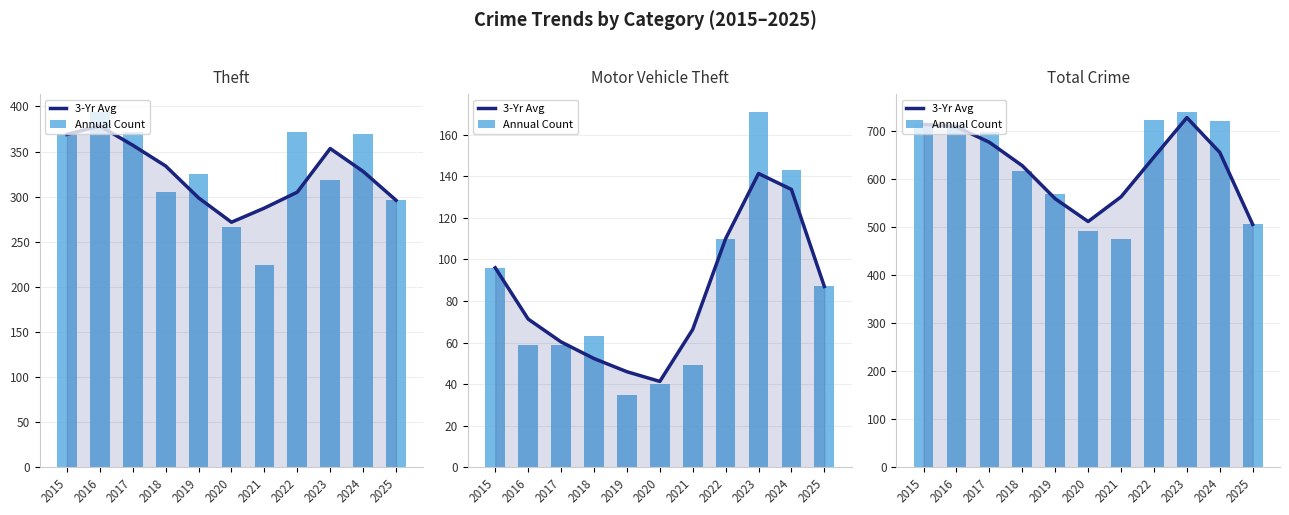

At which label is Annual Count closest to 606?

2018